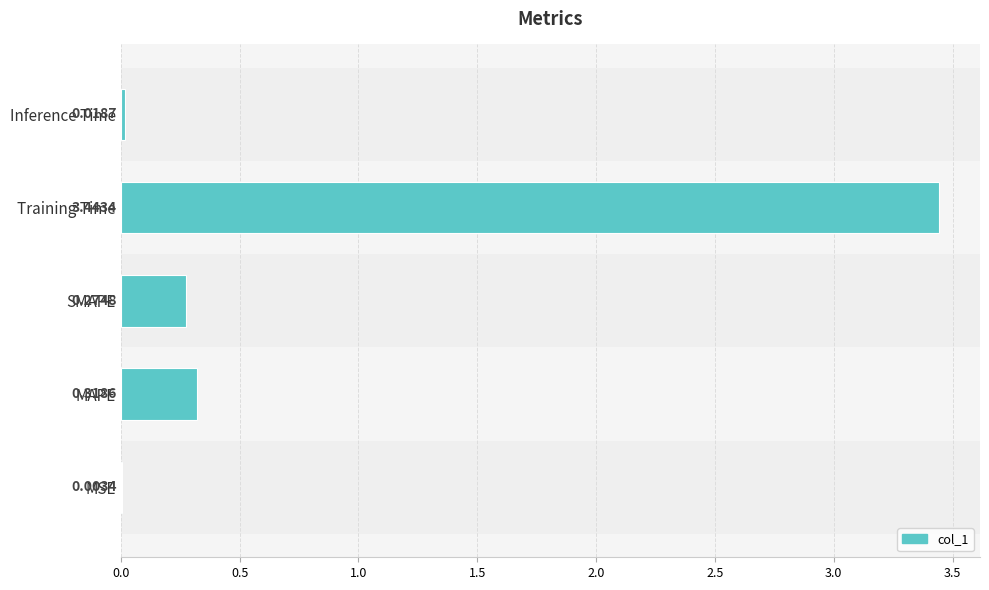

Where is the data nearest to the value 1?

MAPE